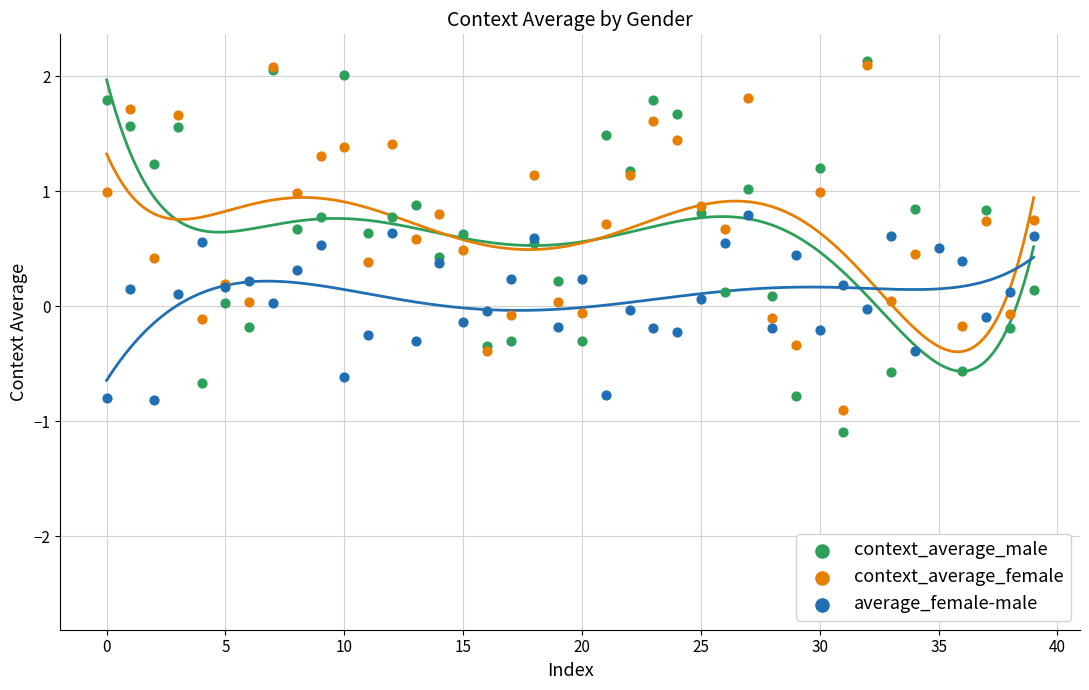

Which series has the largest total across all categories?

context_average_female